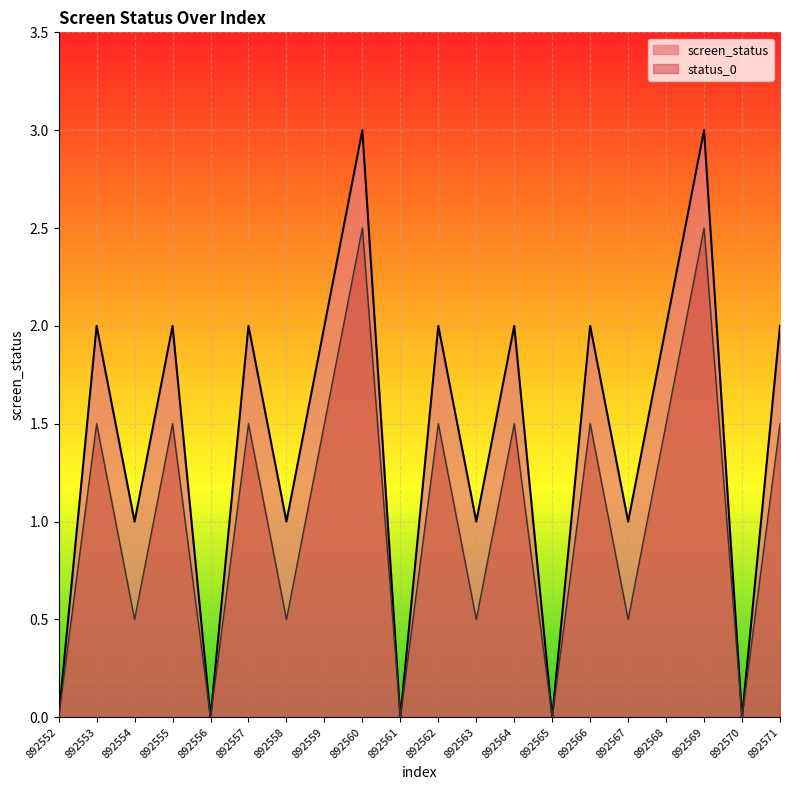

True or false: screen_status and status_0 intersect in this chart.

False